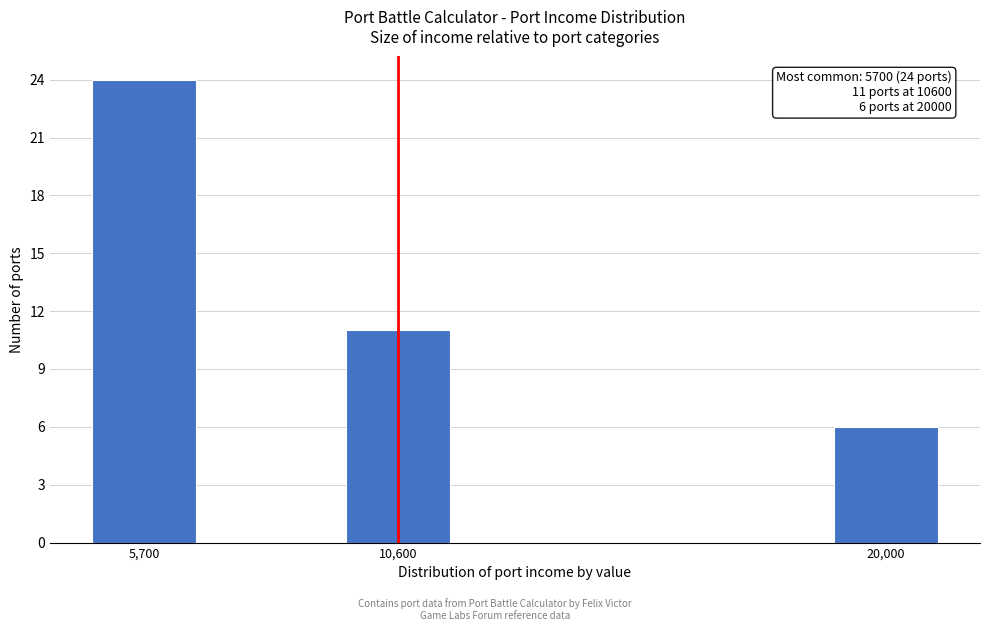

Reading left to right, what are all the values shown in this chart?

24	11	6